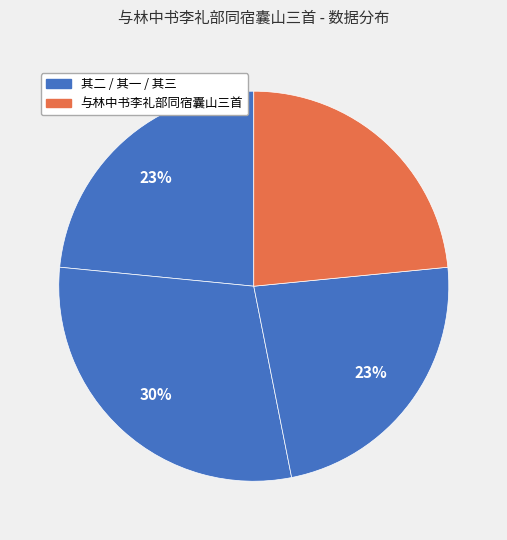

Which slice is the smallest?

与林中书李礼部同宿囊山三首 其三